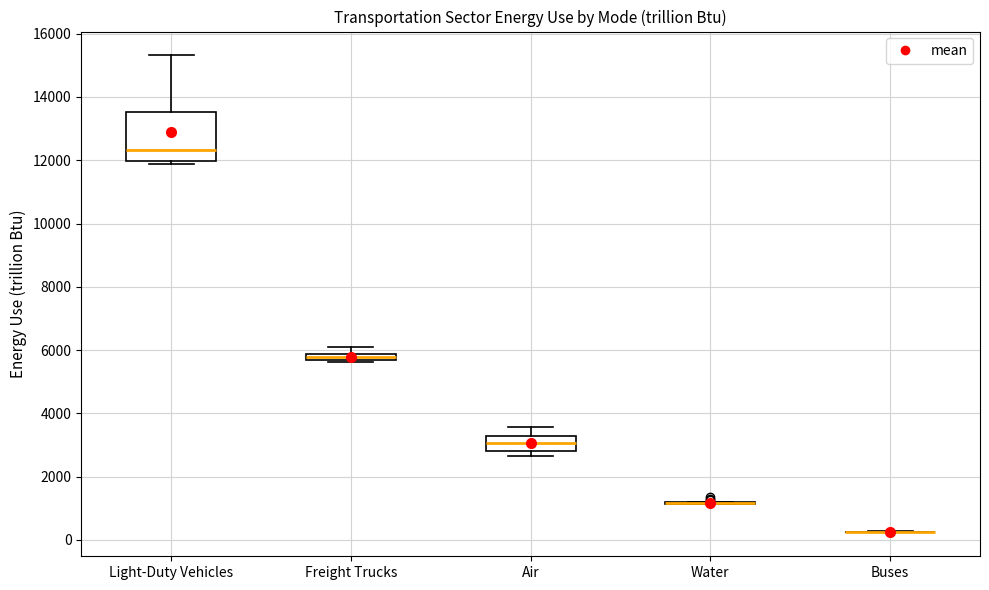

Comparing the boxes themselves (not the whiskers), which one is the tallest?

Light-Duty Vehicles